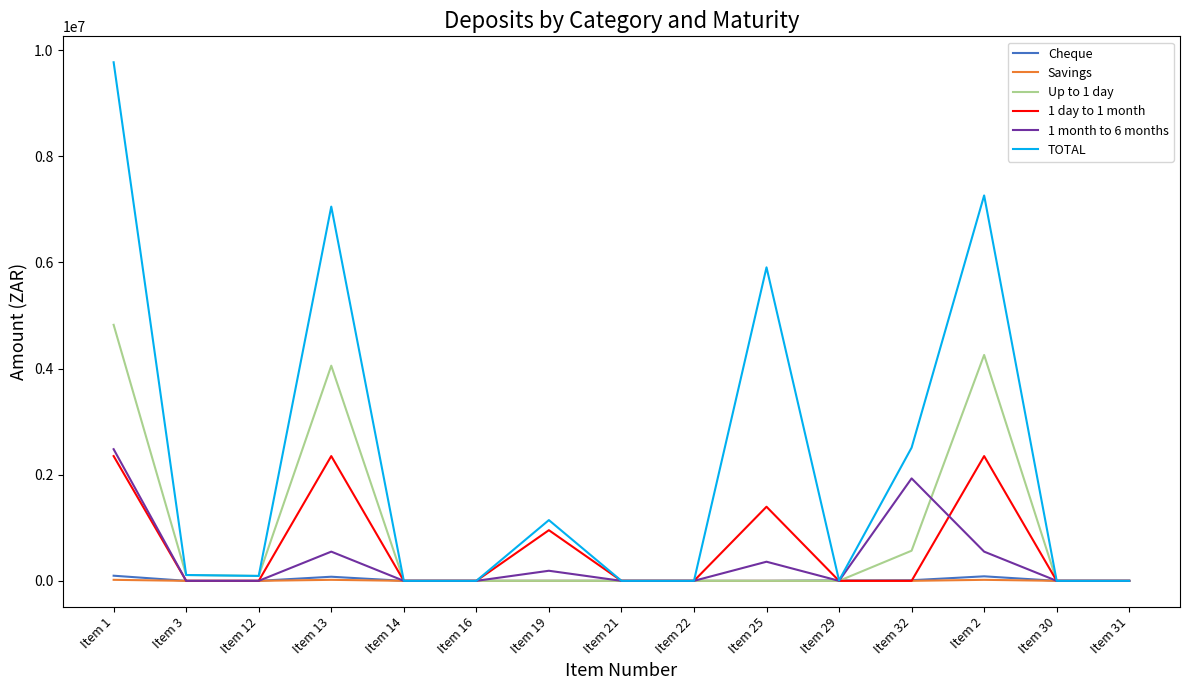

At which category does the chart reach its peak across all series?

Item 1